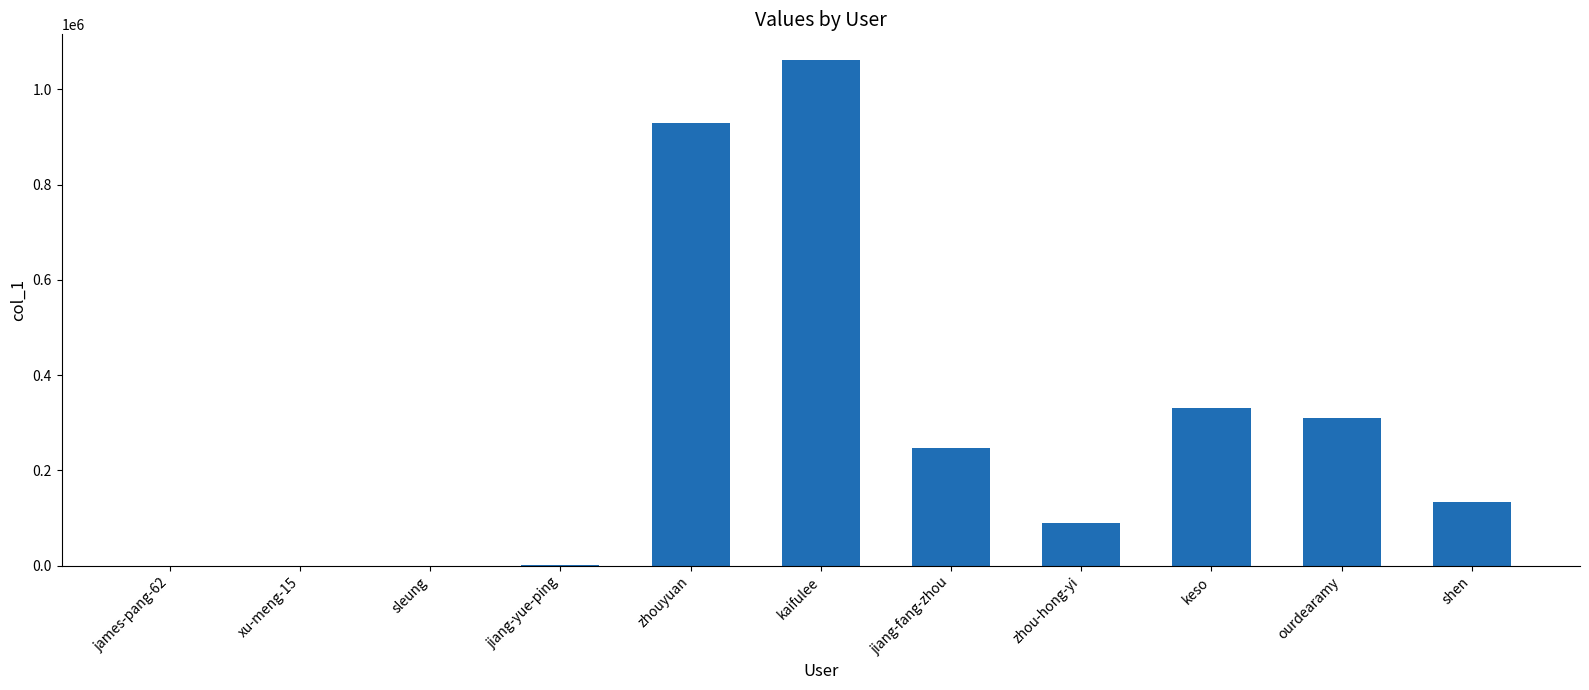

What is the sum of all values?

3106541